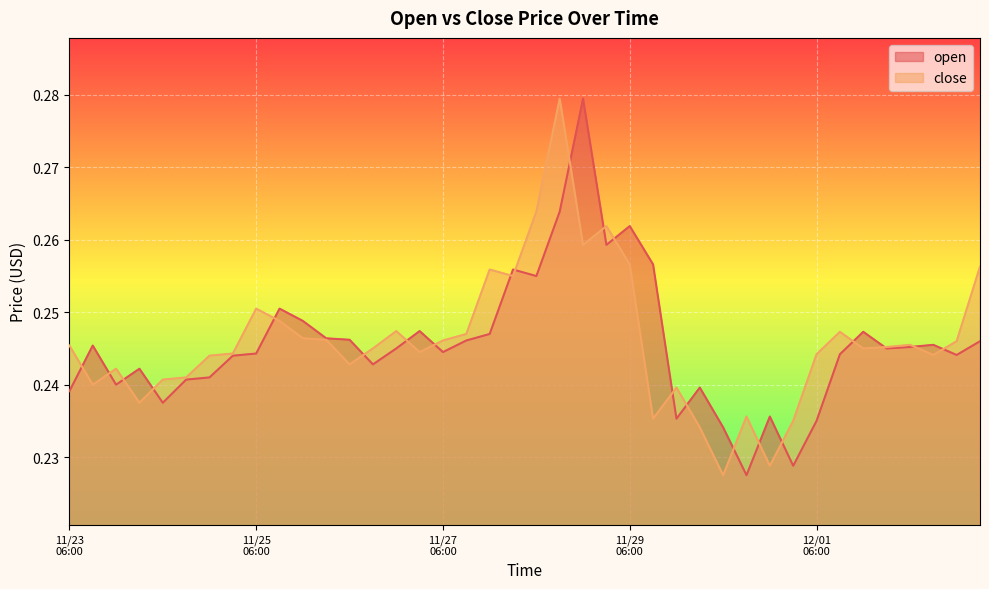

What is the sum of the open values at 1512043200 and 1511416800?

0.5